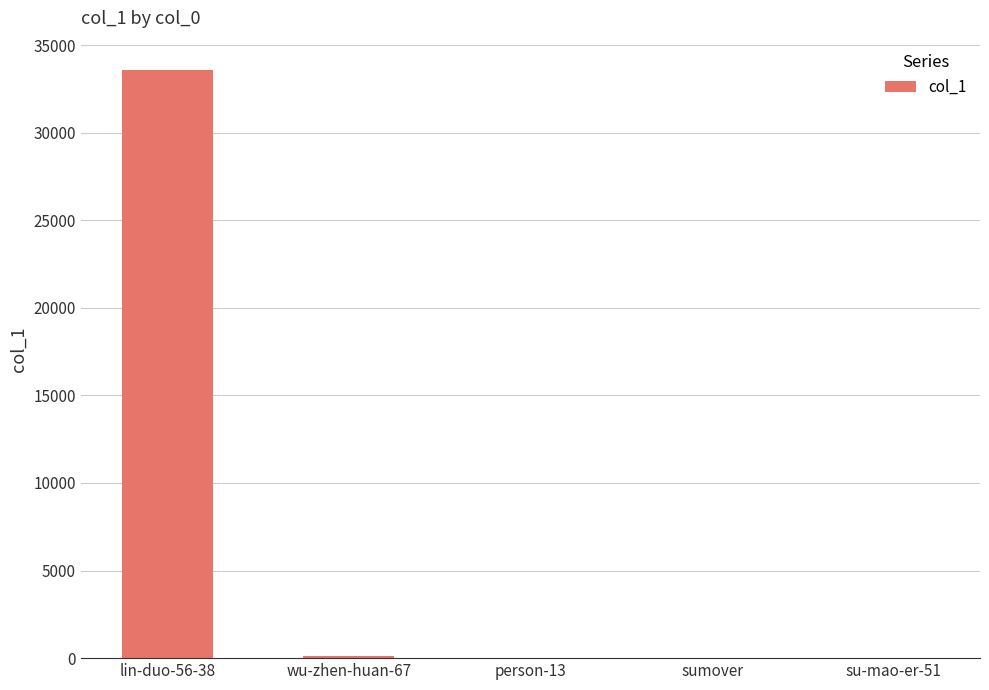

What is the sum of the values at person-13 and su-mao-er-51?

13